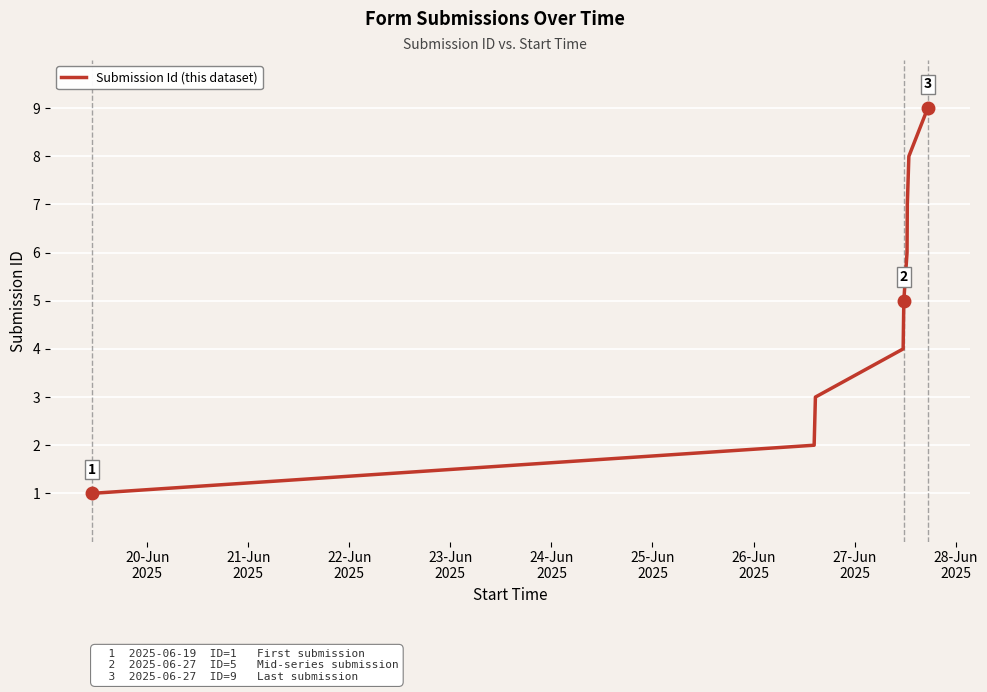

Reading left to right, extract all data points from this chart.

1	2	3	4	5	6	7	8	9